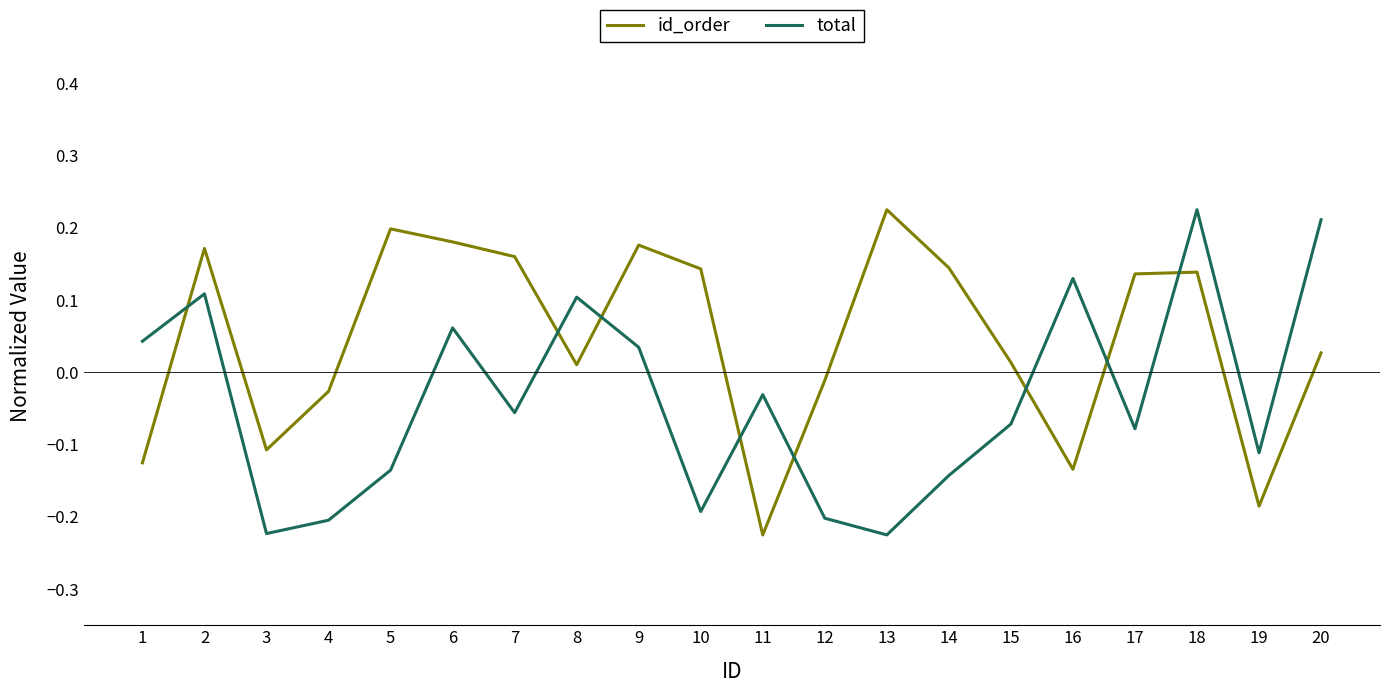

What is the difference between the second highest and second lowest values in the total series?

0.4